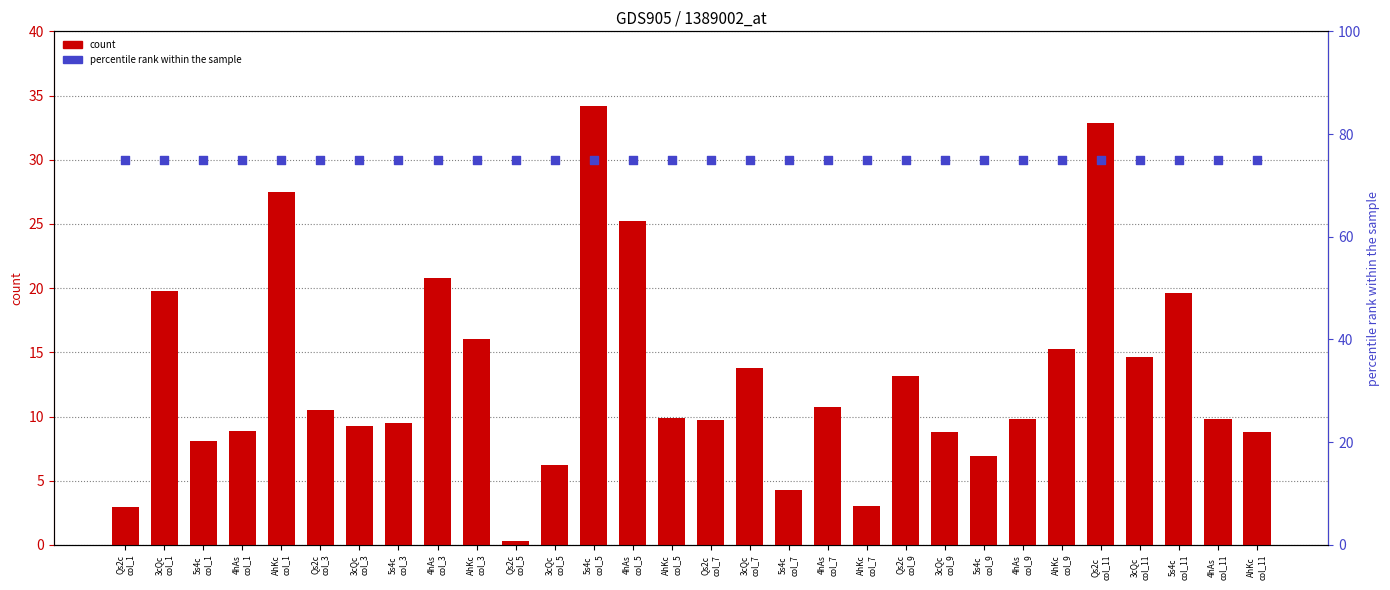

At which category is the sum across all series the highest?

5s4c
col_5